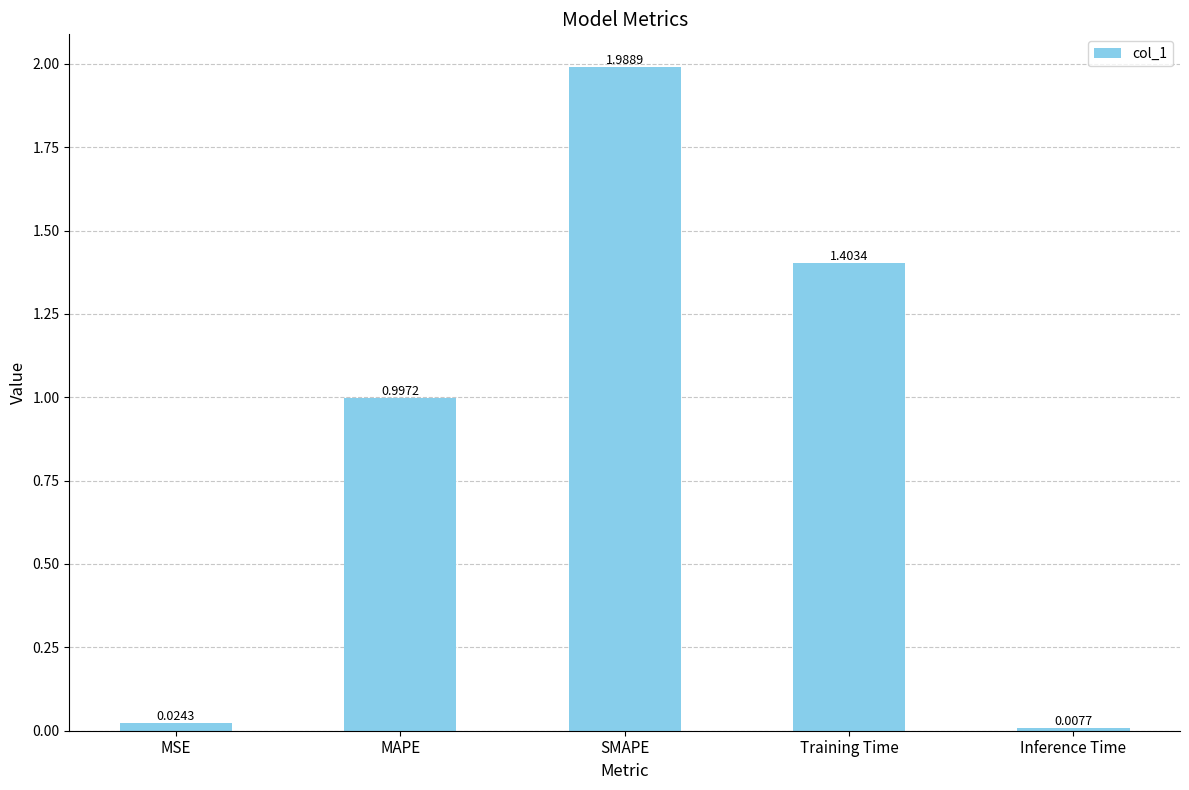

Which label corresponds to the smallest value in the chart?

Inference Time